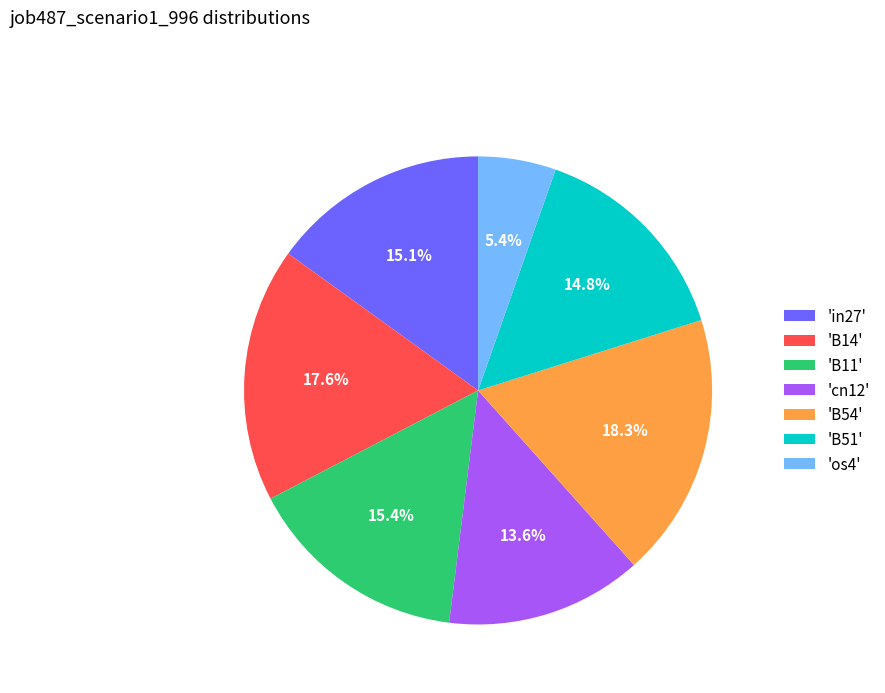

What portion of the pie excludes 'in27'?

84.9%